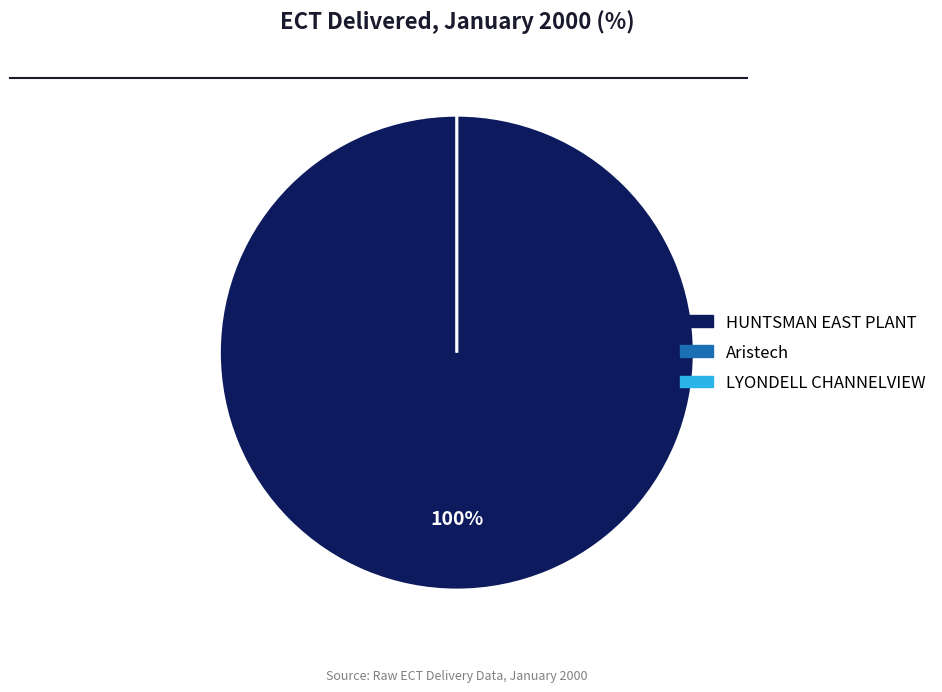

Which category has the smallest portion of the pie?

Aristech